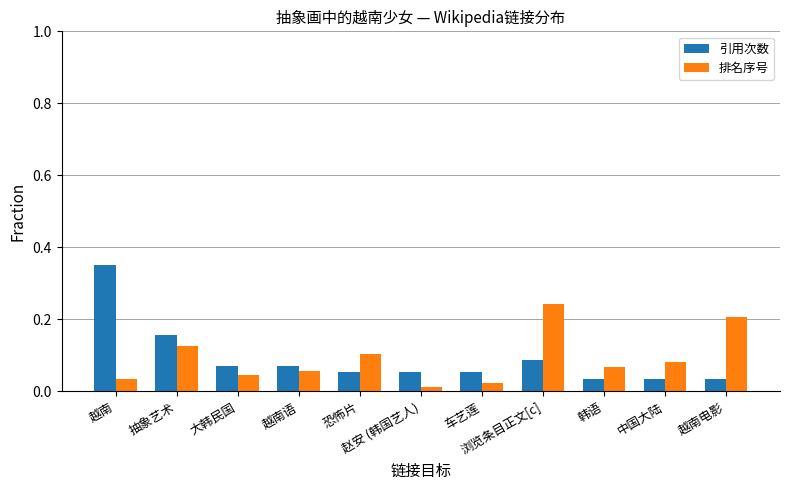

Count the 引用次数 values in the range 0 to 1.

11